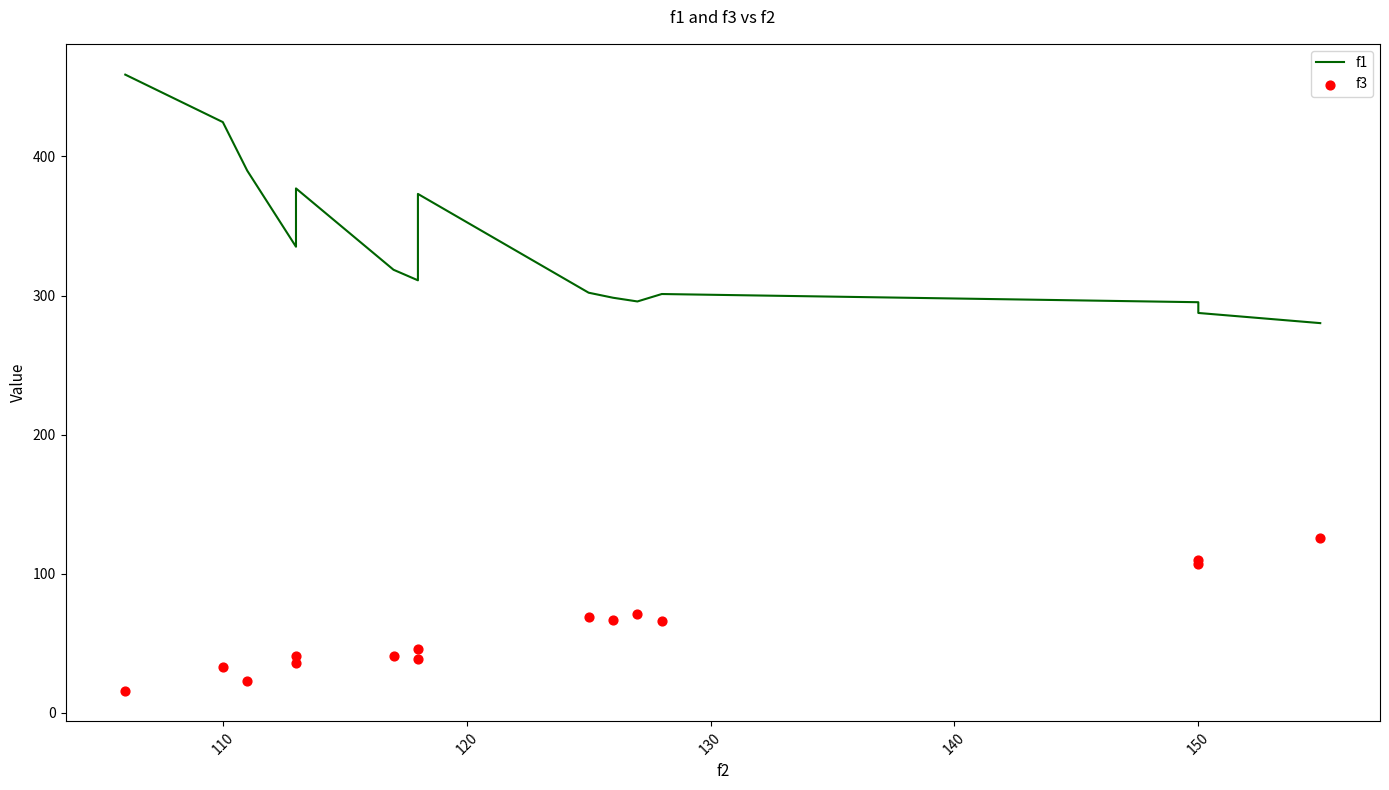

What are all the series names shown in the legend?

f1, f3